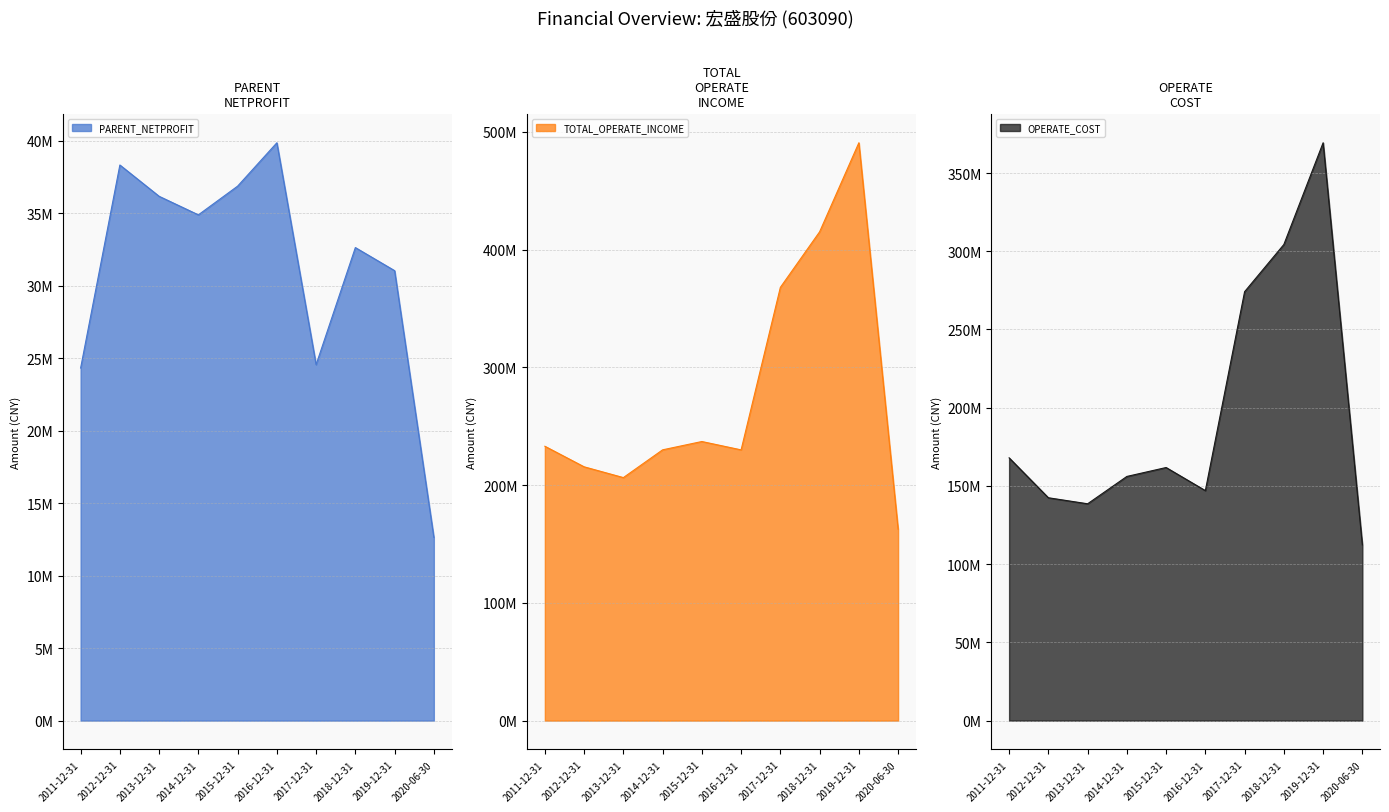

The value of TOTAL_OPERATE_INCOME at 2020-06-30 is 162575718.3. True or false?

True